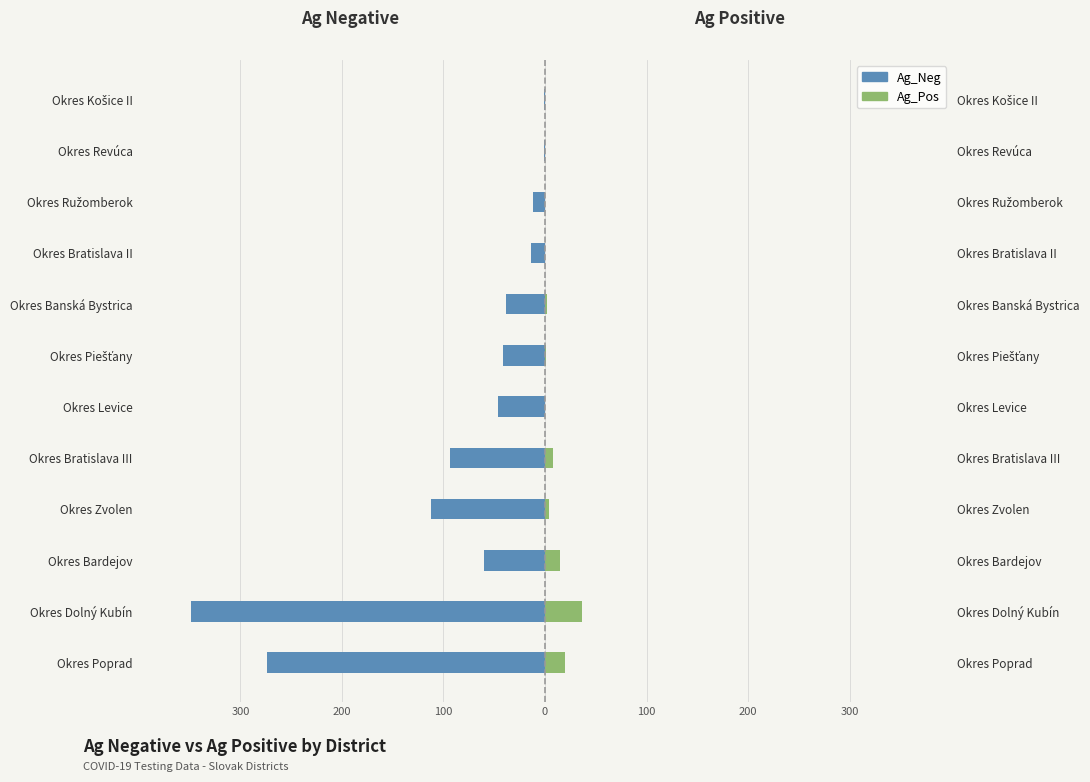

How many groups of bars are there?

12